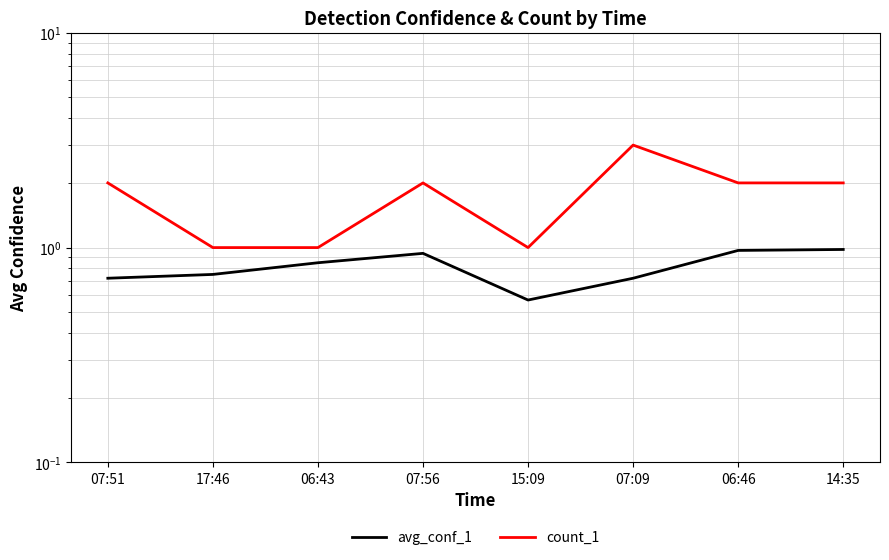

Reading left to right, list all the values displayed in this chart.

avg_conf_1: 0.7	0.8	0.8	0.9	0.6	0.7	1.0	1.0
count_1: 2.0	1.0	1.0	2.0	1.0	3.0	2.0	2.0